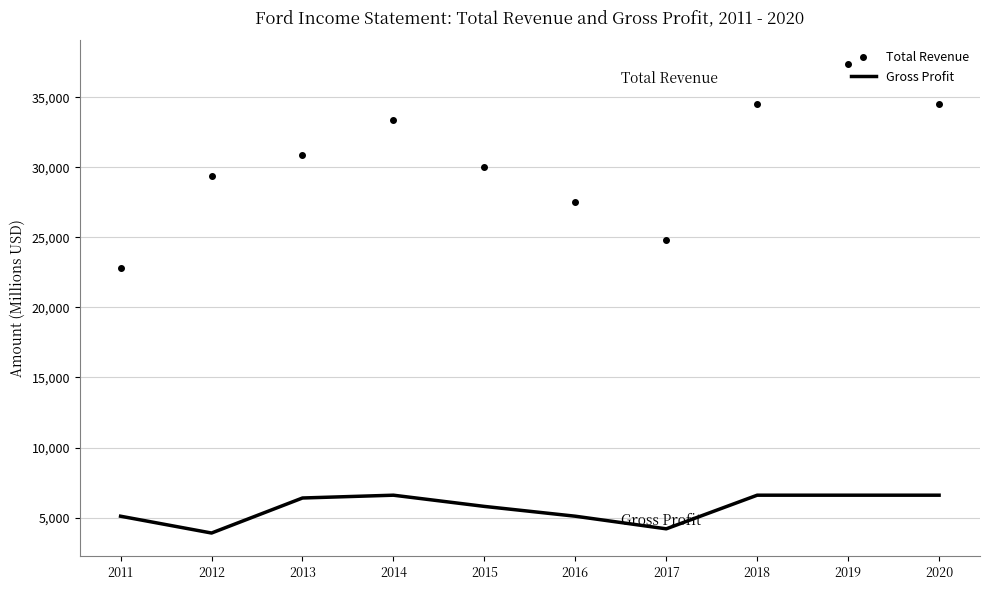

In Total Revenue, how many points are higher than both neighbors (excluding endpoints)?

2